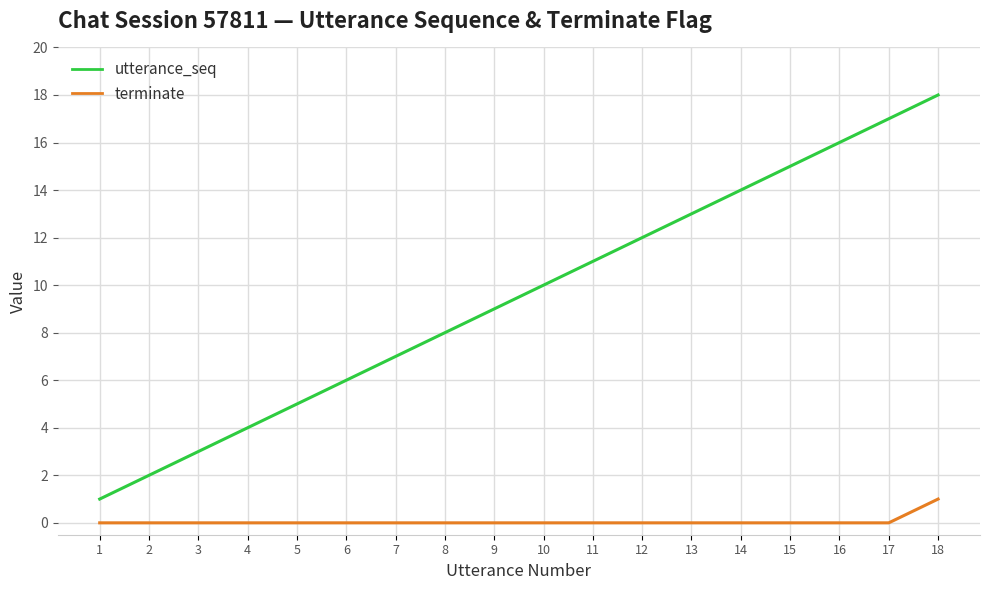

Which series changed the most between 8 and 12?

utterance_seq